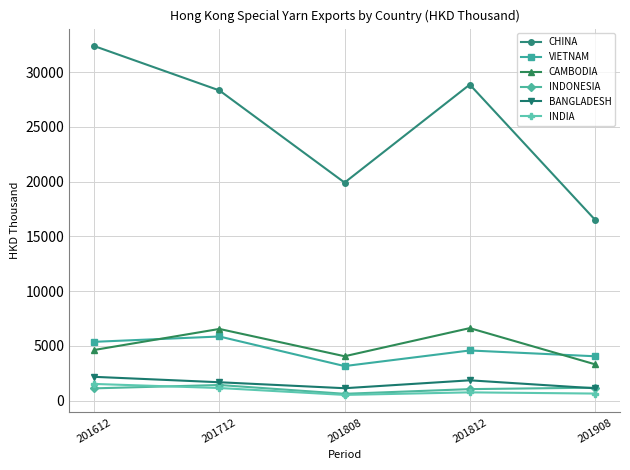

What is the highest value of the INDONESIA series?

1419.3